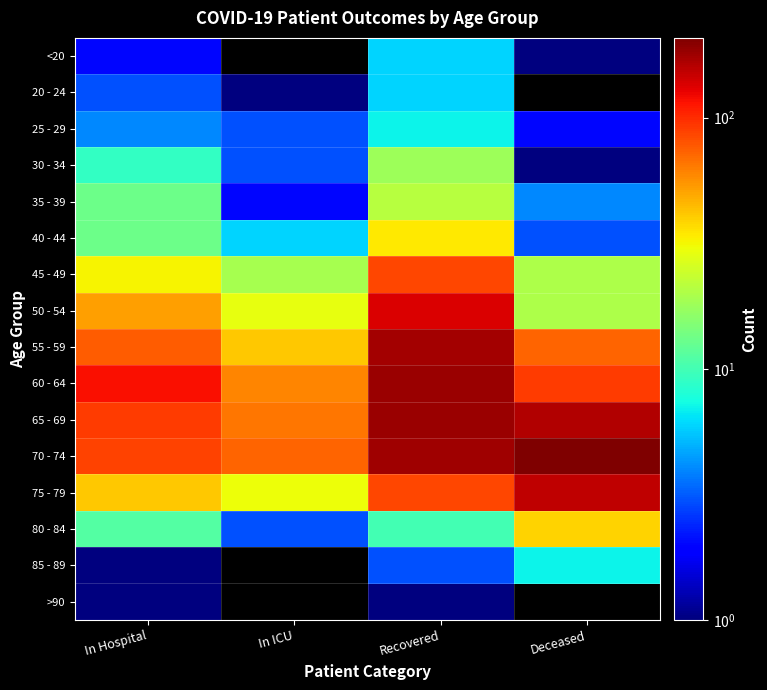

What is the maximum value shown in the chart?

208